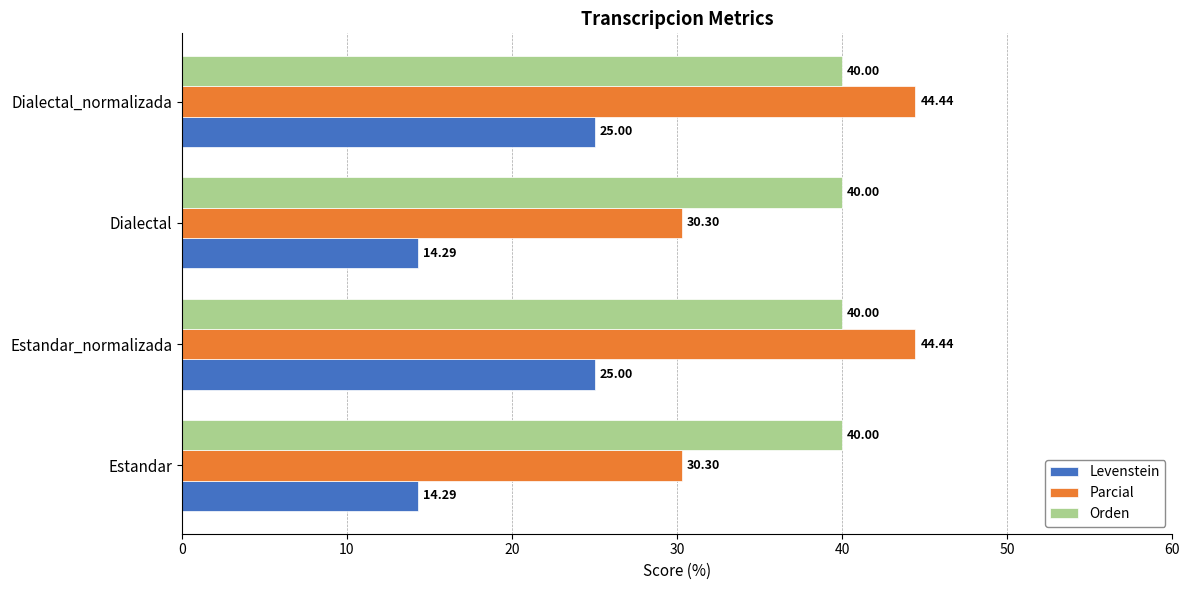

Is the value of Levenstein at Dialectal_normalizada greater than the value of Parcial at Dialectal_normalizada?

No